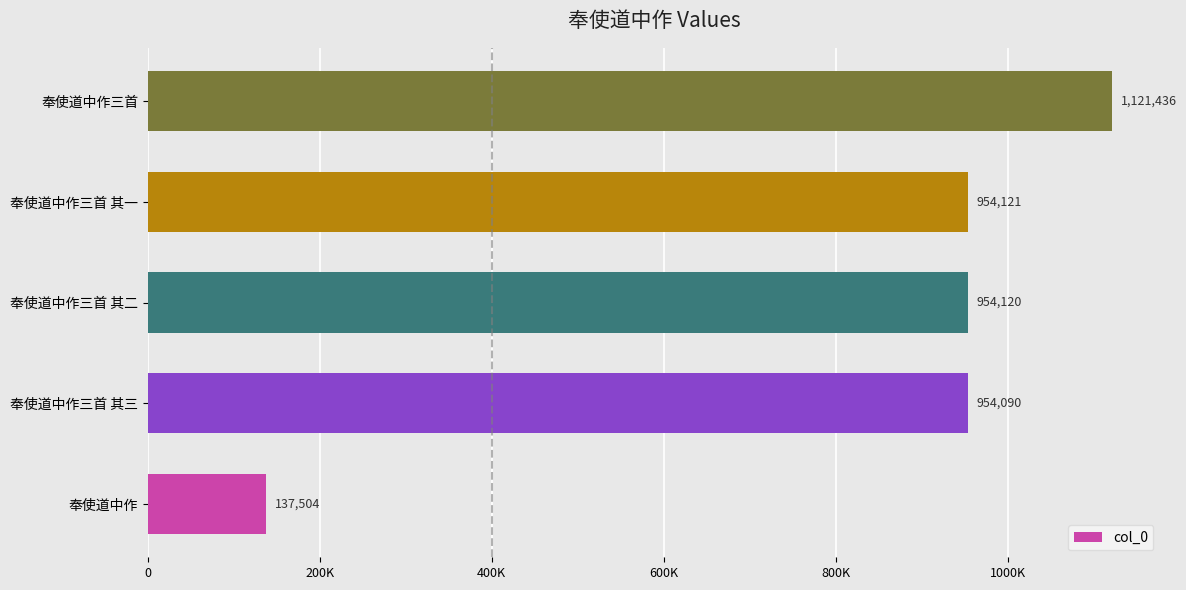

Does the chart contain any negative values?

No